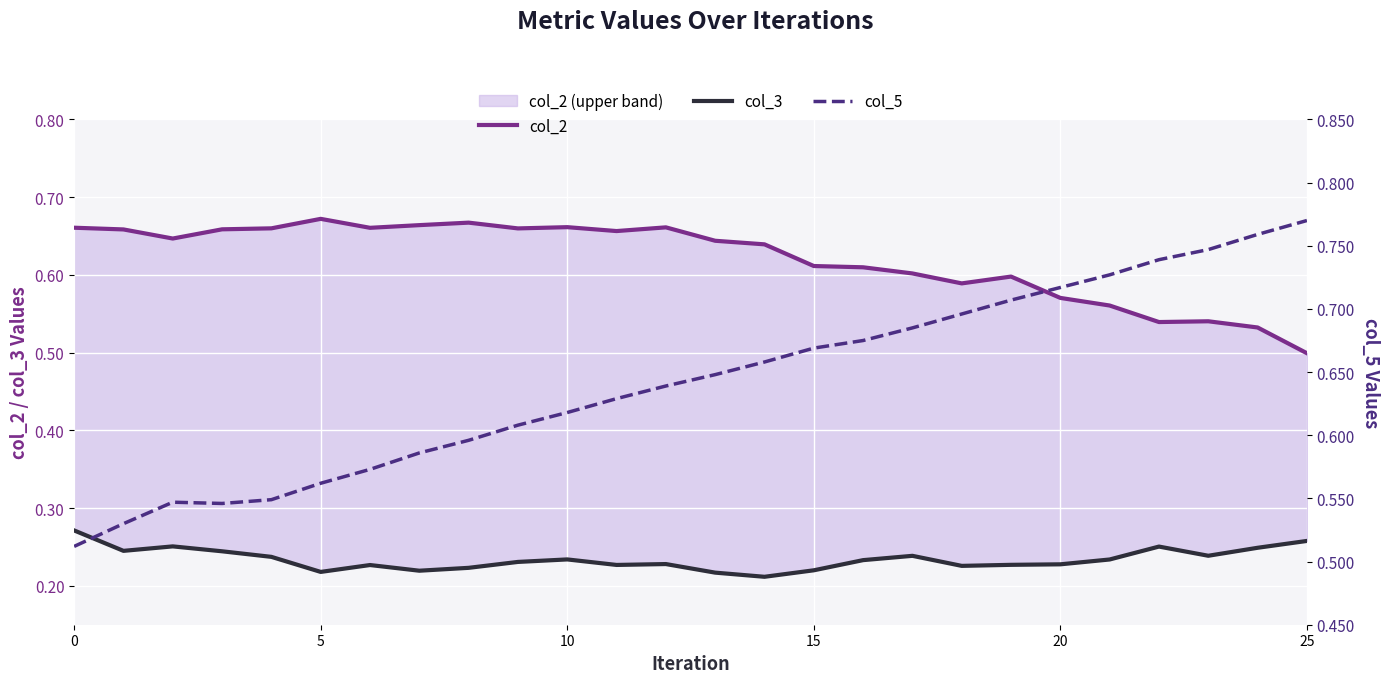

What is the minimum value shown in the chart?

0.2